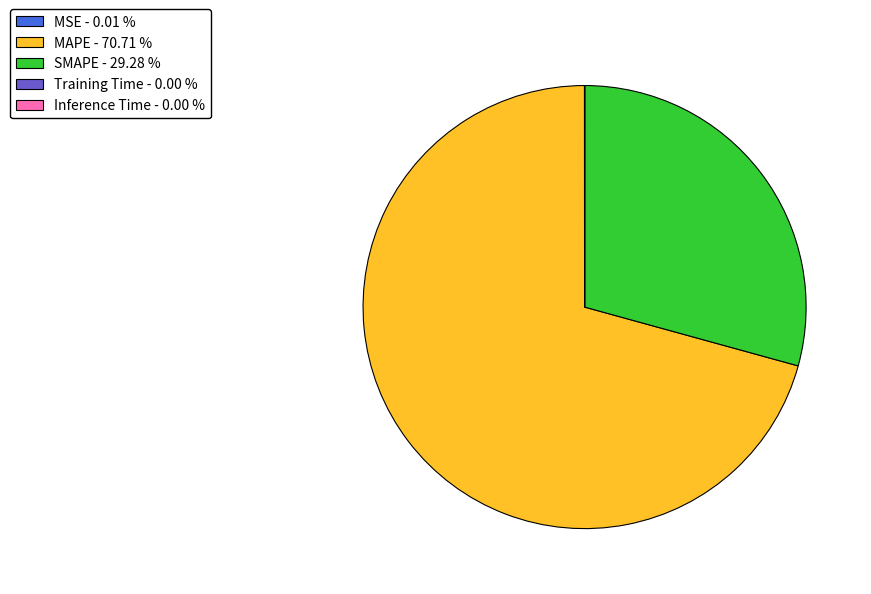

Is there a majority slice in this chart?

Yes